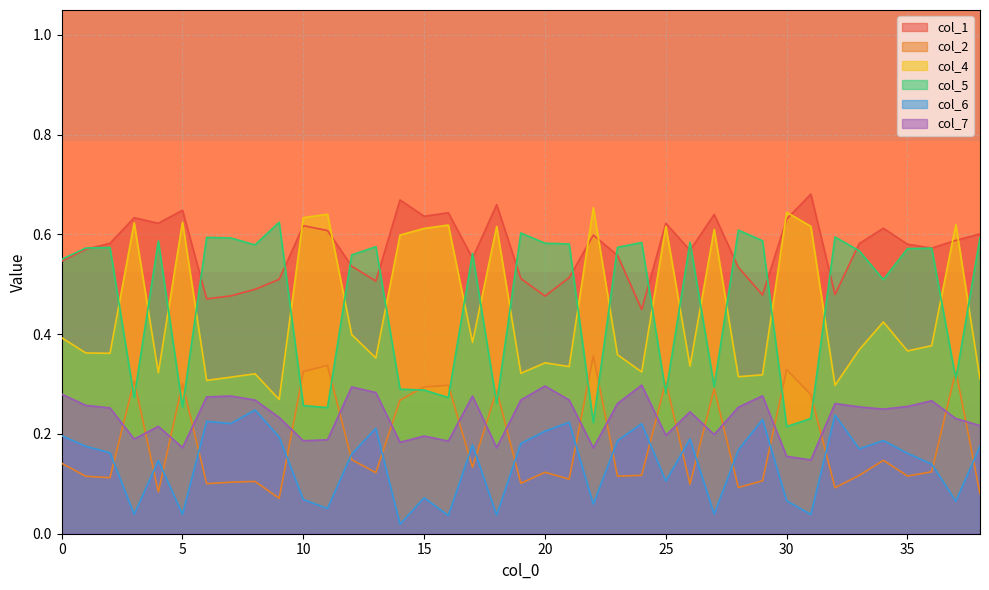

At which category does col_6 reach its first local valley?

3